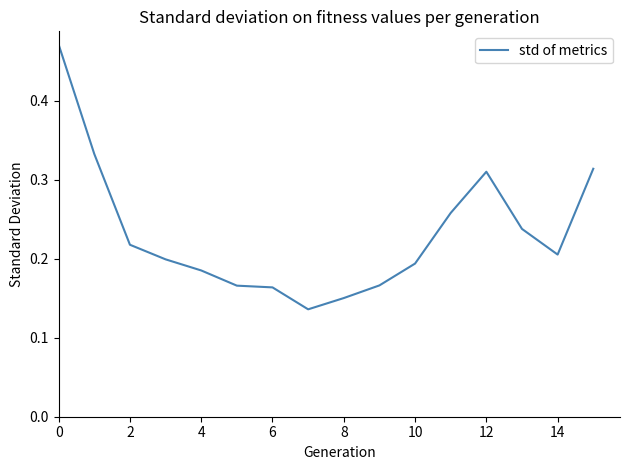

What is the smallest value displayed?

0.1